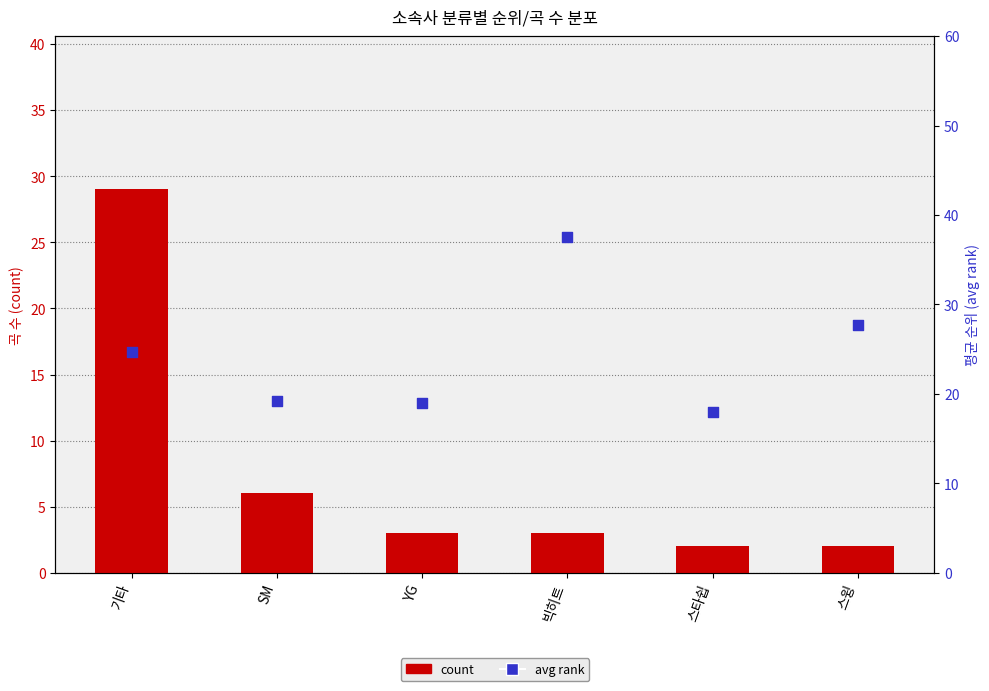

Which series reaches the minimum Y coordinate?

count